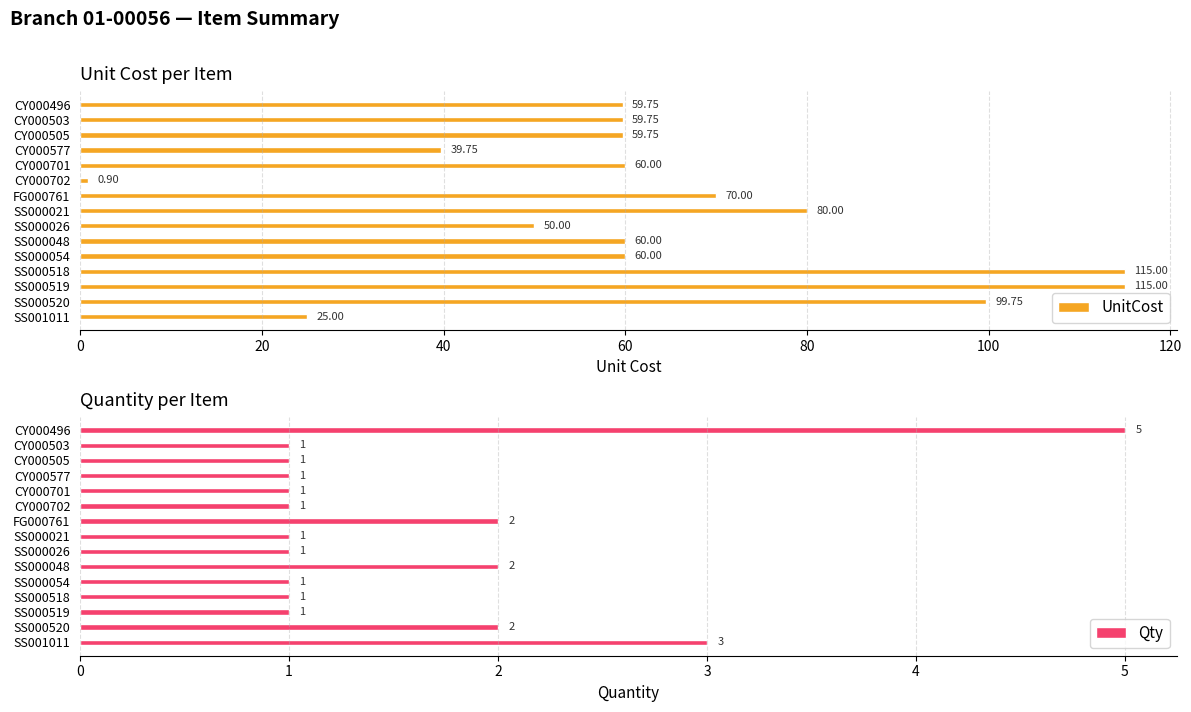

Which series has the largest range (max minus min)?

UnitCost